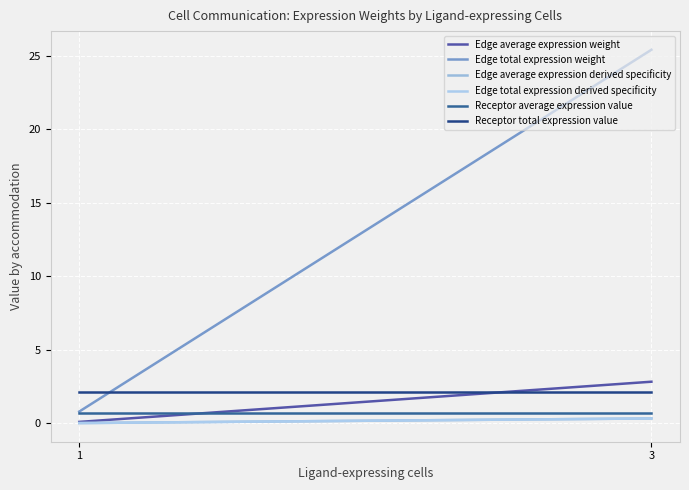

Is this an area chart (filled region under the line)?

No